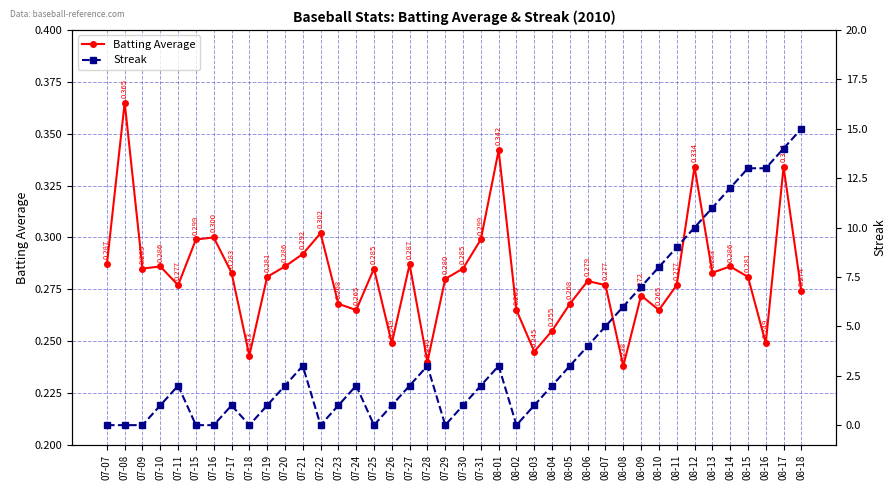

List the series in order of their overall mean, lowest first.

Batting Average, Streak